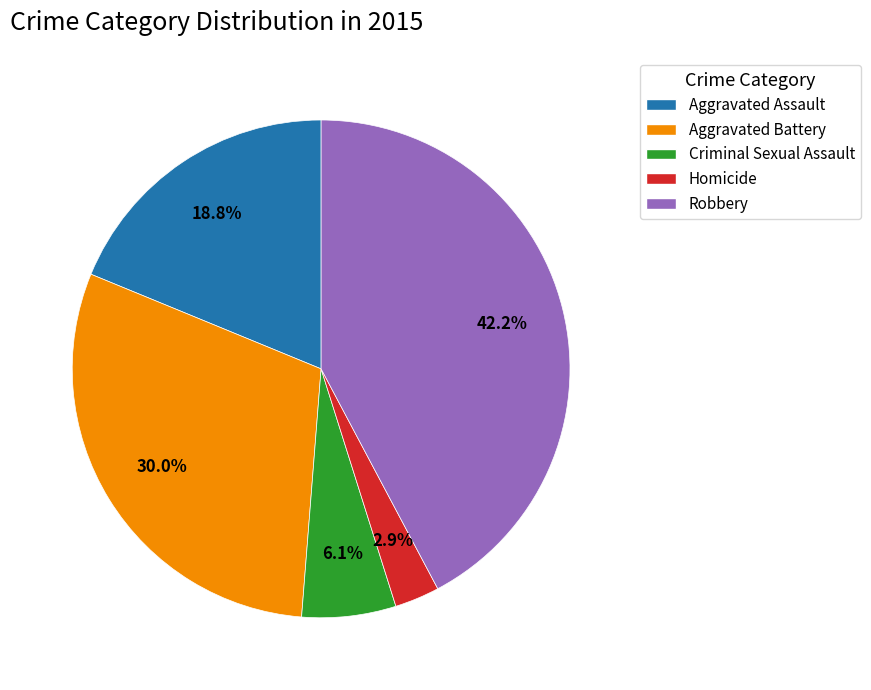

Does Aggravated Assault account for over 50% of the chart?

No